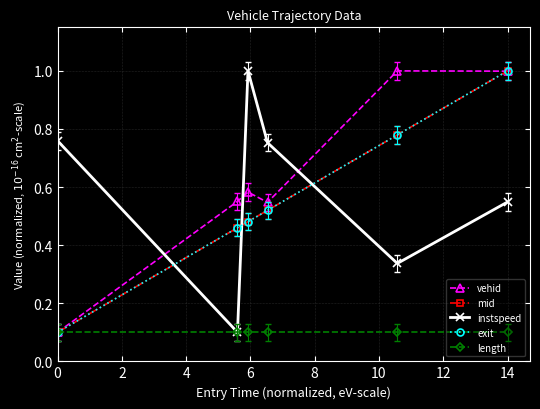

What is the value of the vehid point at the 5th from the left?

1.0